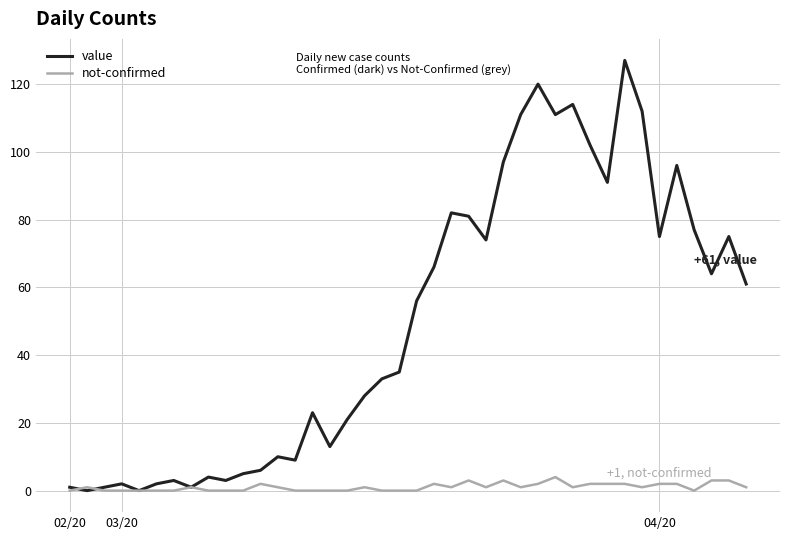

What is the highest value of the not-confirmed series?

4